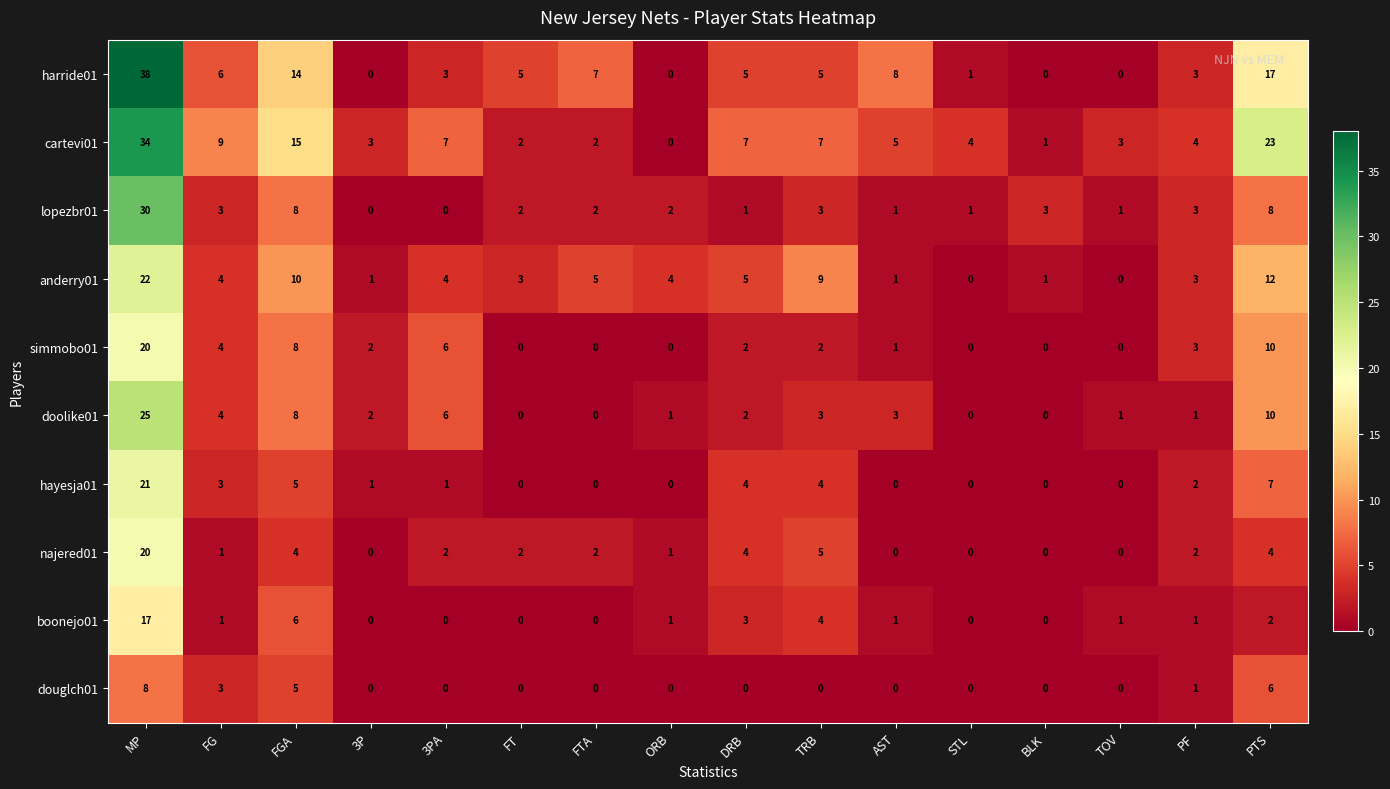

What is the difference between the second highest and minimum values in the hayesja01 series?

7